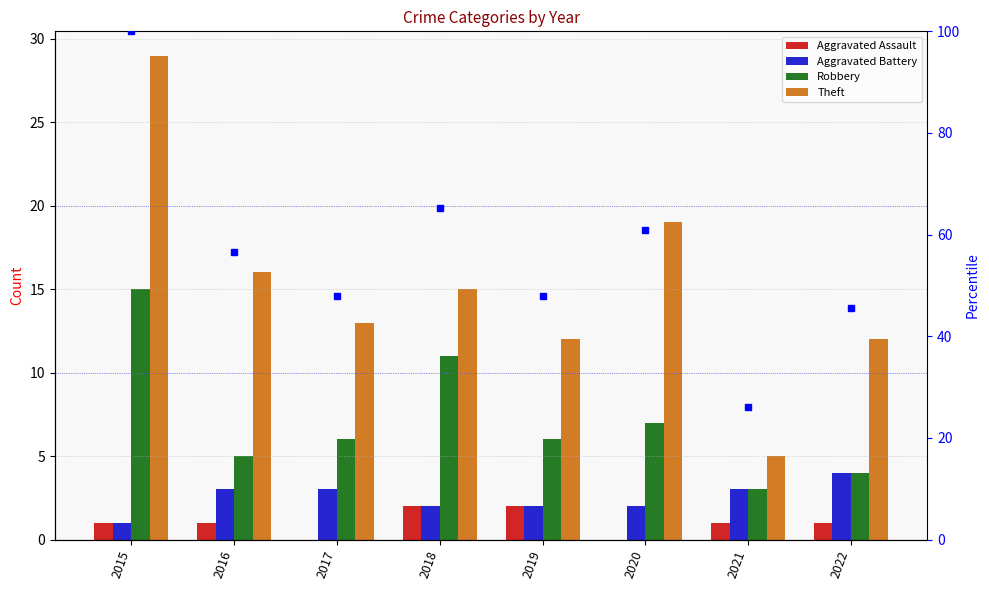

At which label does Aggravated Battery first exceed 3?

2022